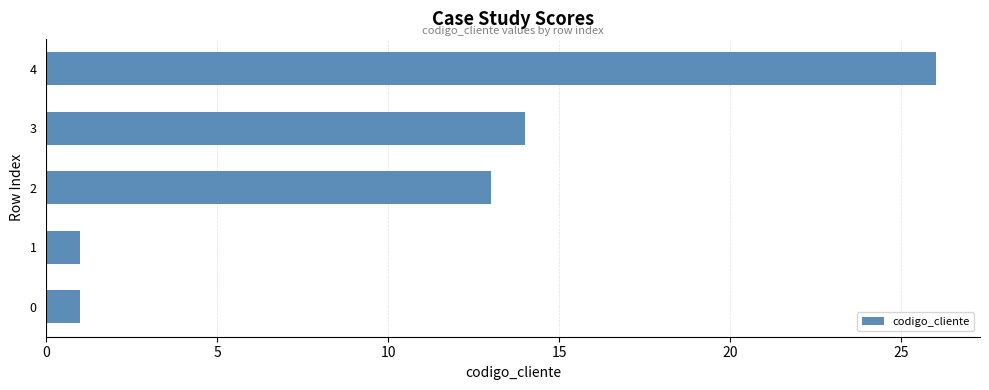

What is the difference between the maximum and second lowest values?

25